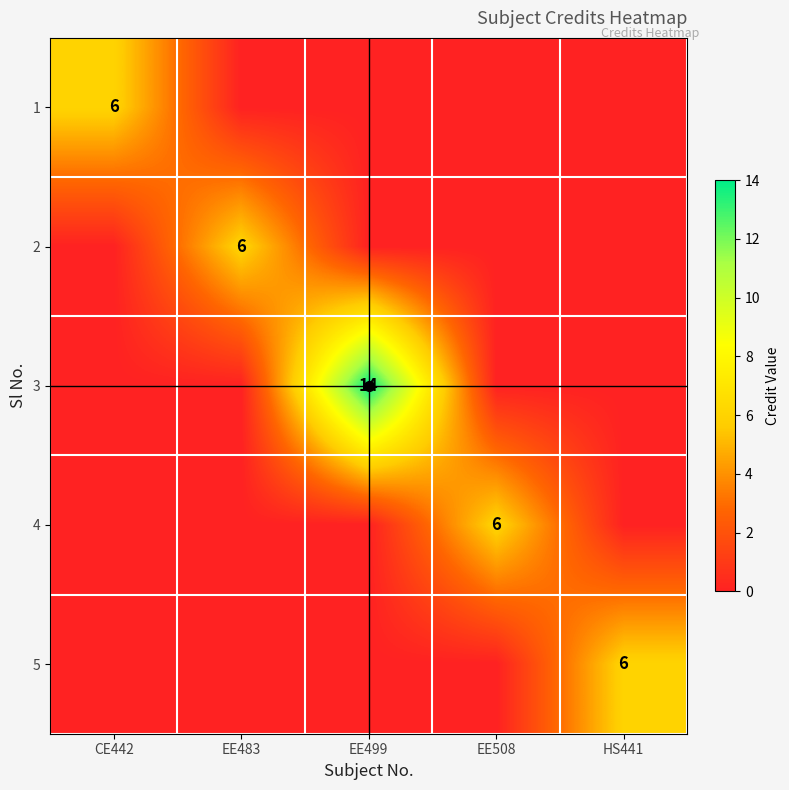

At CE442, list the series in order from smallest to largest.

2, 3, 4, 5, 1